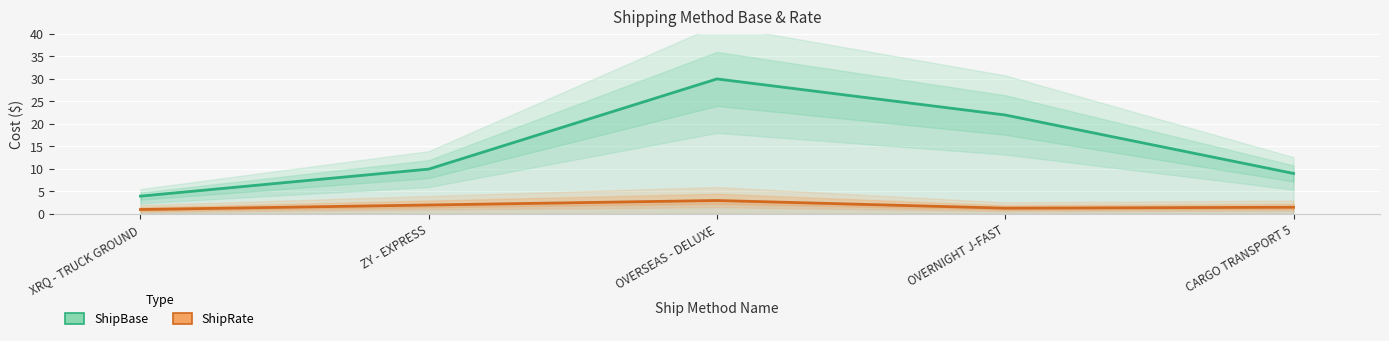

Which category has the lowest value in the ShipRate series?

XRQ - TRUCK GROUND